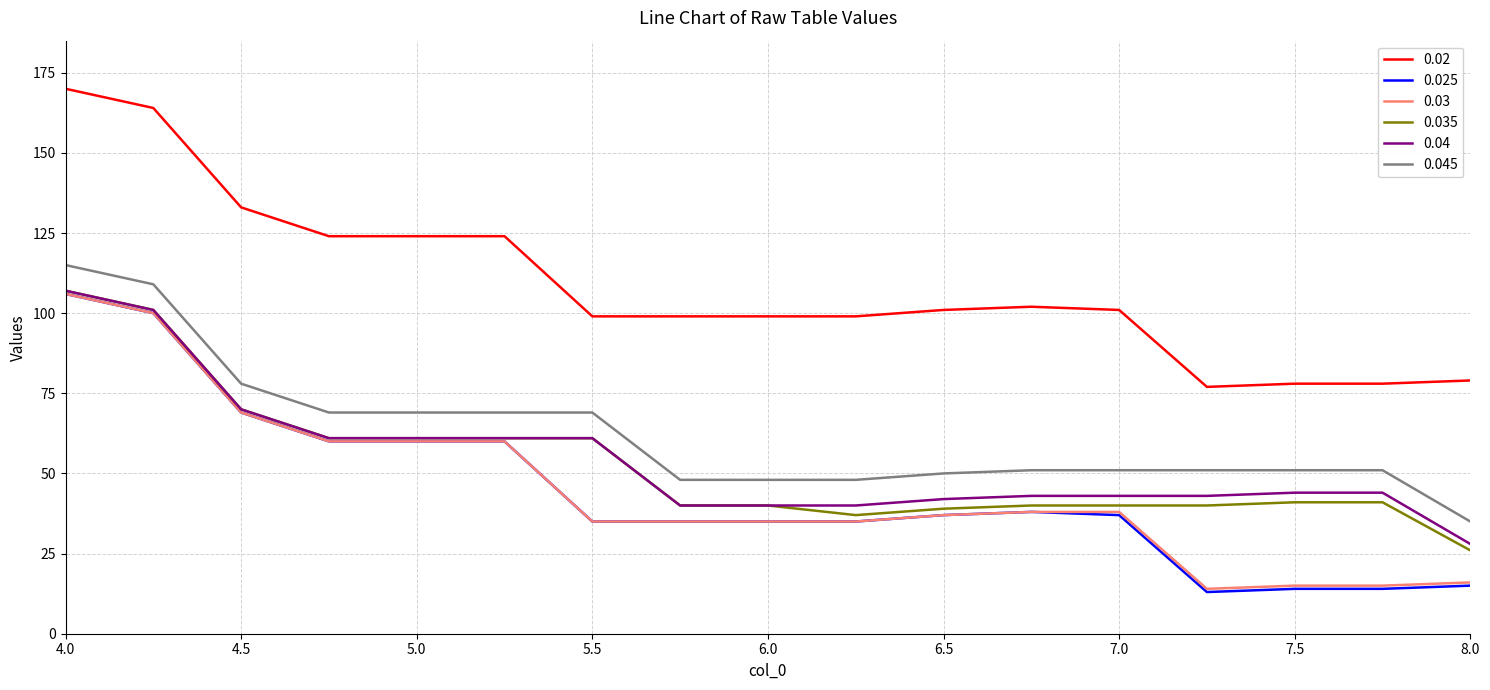

True or false: 0.02 and 0.03 intersect in this chart.

False